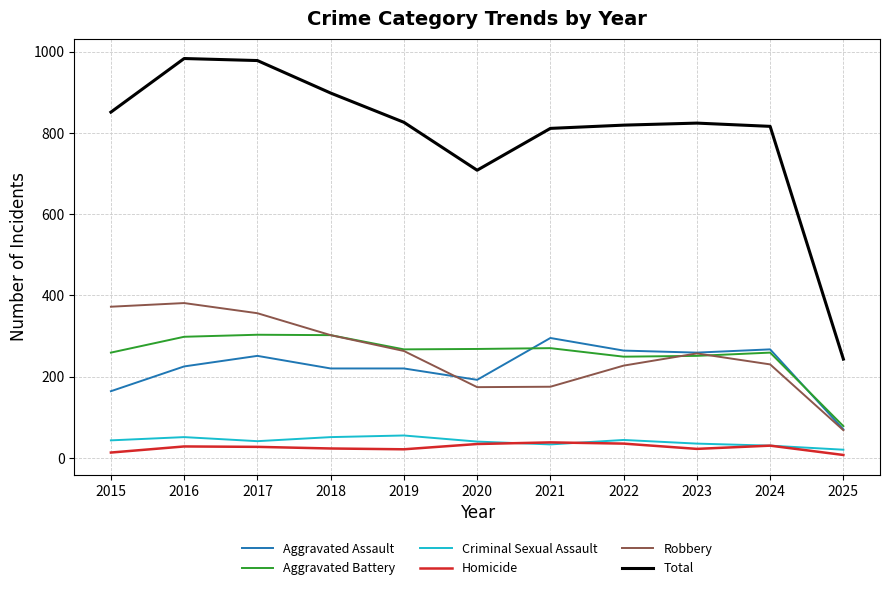

What is the lowest value of the Aggravated Assault series?

70